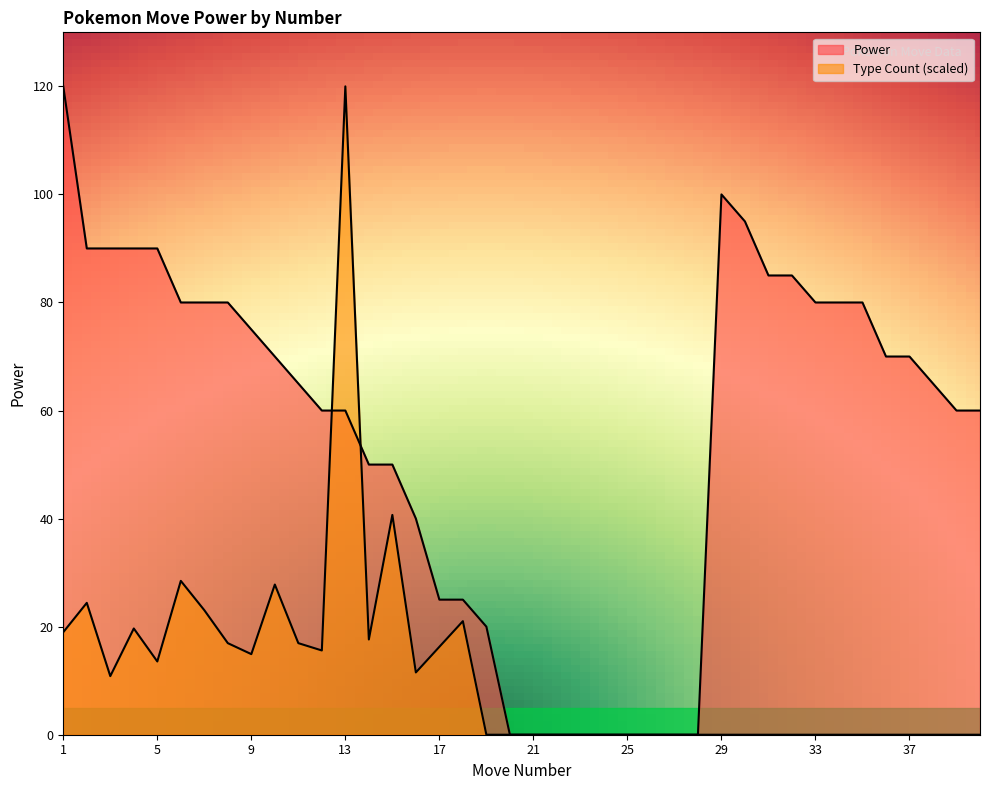

Is it true that Power equals 58.4 at 4?

False